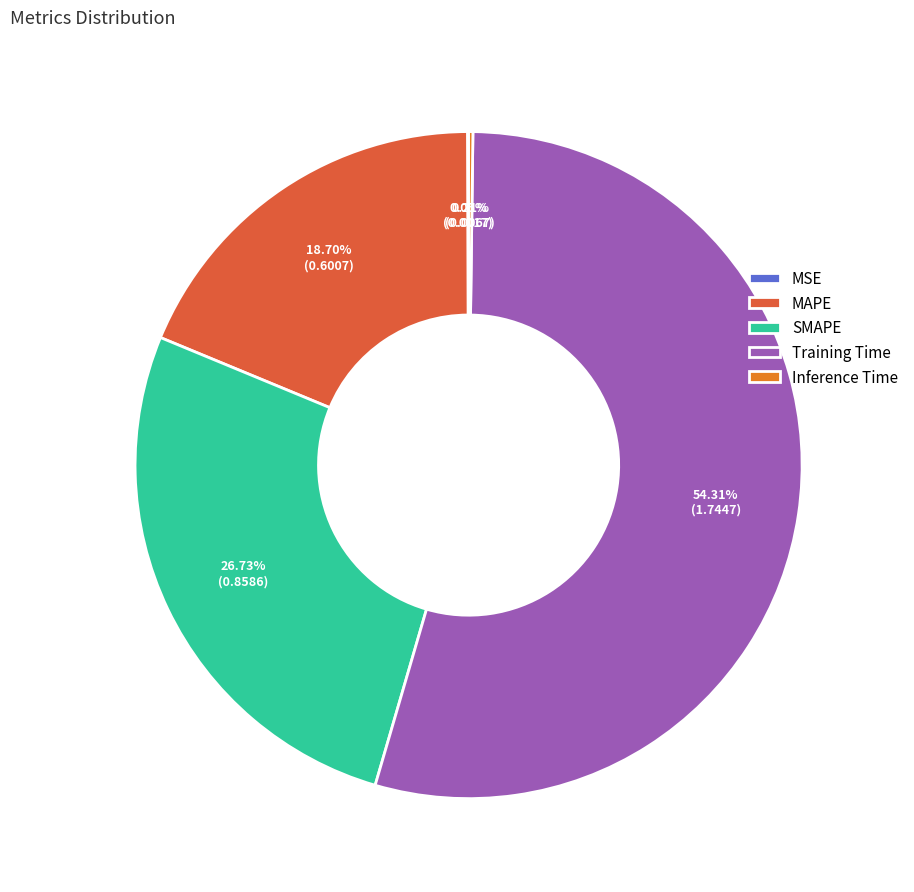

What percentage is the MAPE slice, to the nearest percent?

19%